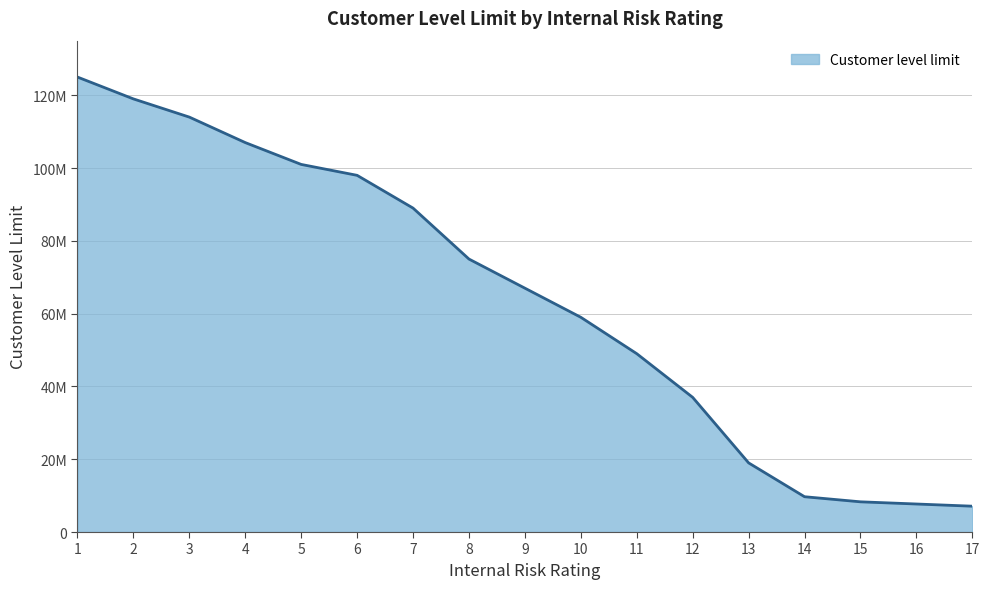

What is the approximate value at 17?

7100000